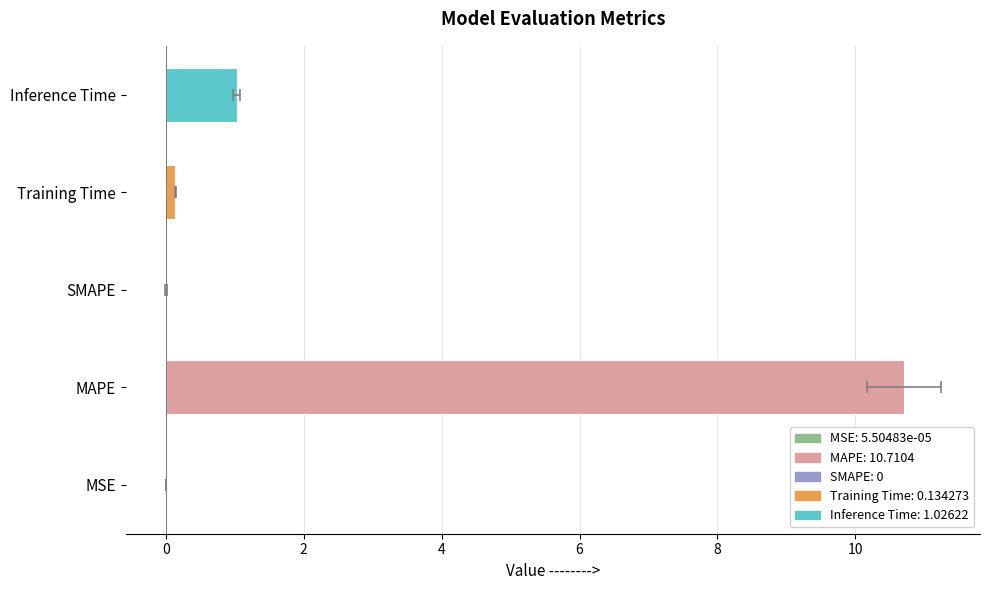

Reading left to right, list all the values displayed in this chart.

0.0	10.7	0.0	0.1	1.0